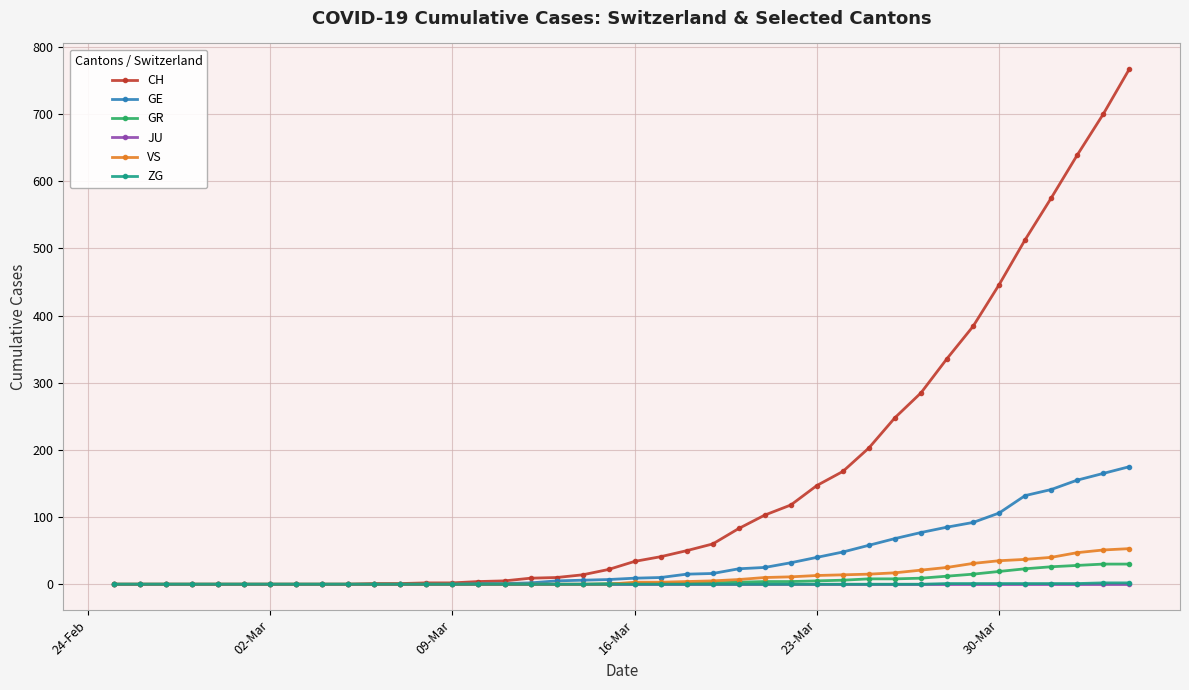

Which series has the largest range (max minus min)?

CH